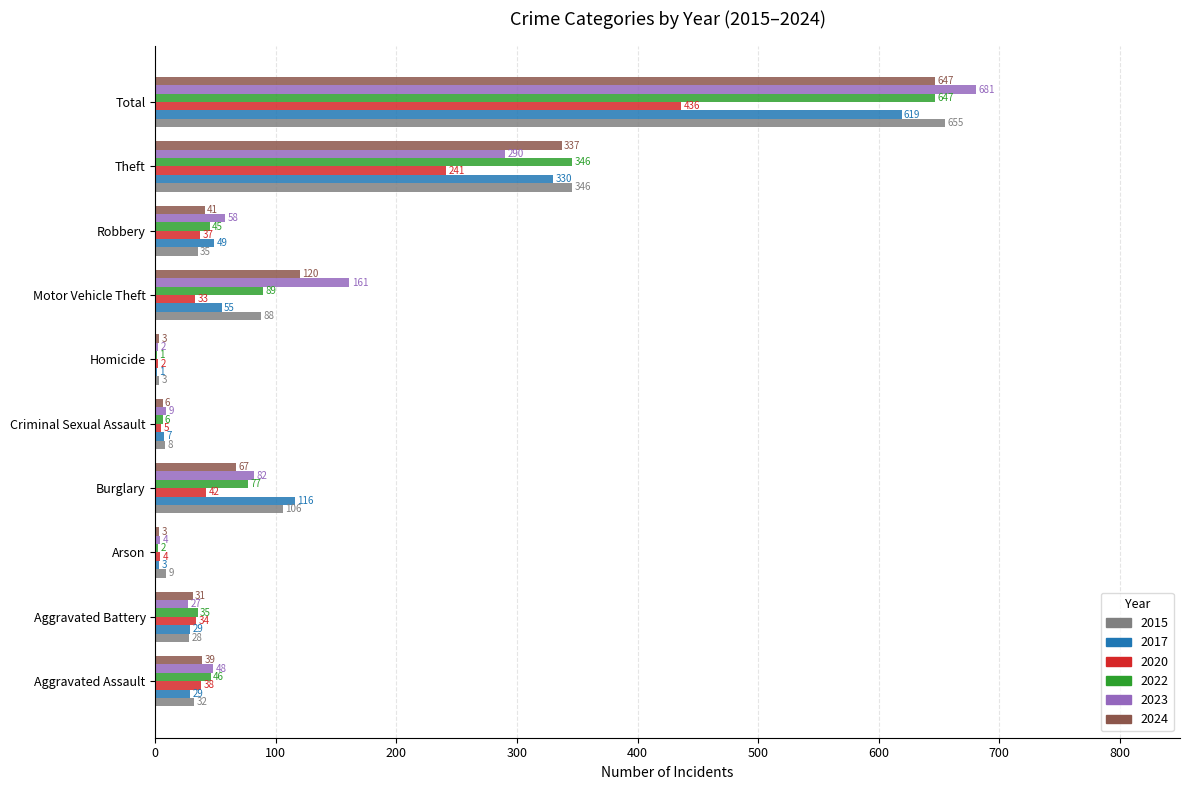

What is the sum of all 2023 values?

1362